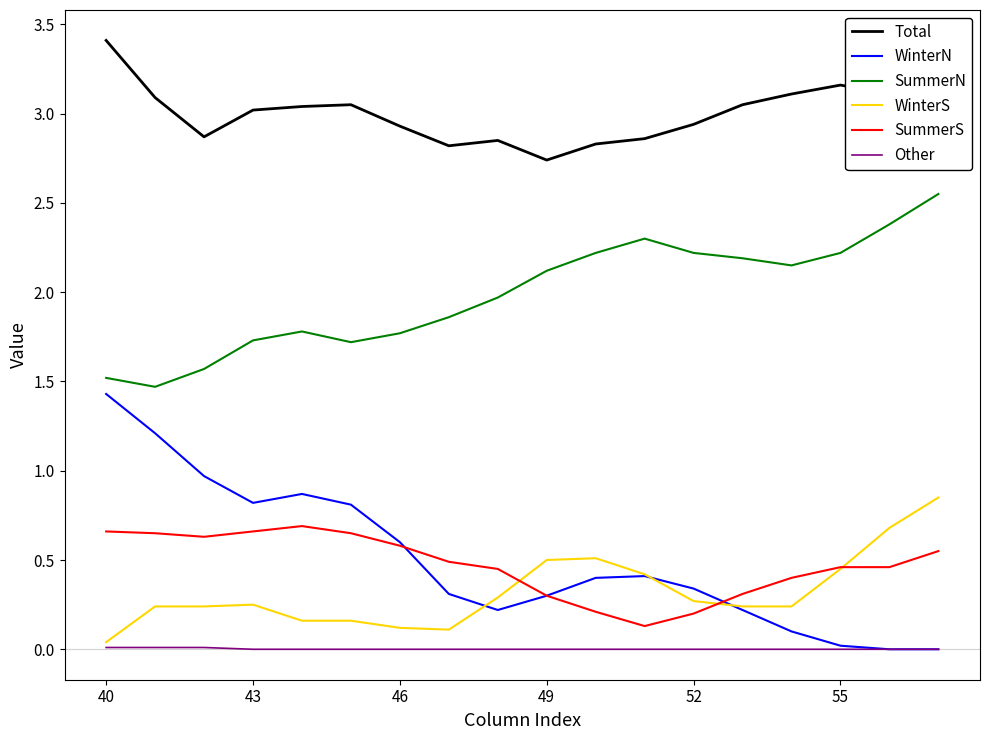

Rank the series by their maximum value, from highest to lowest.

Total, SummerN, WinterN, WinterS, SummerS, Other